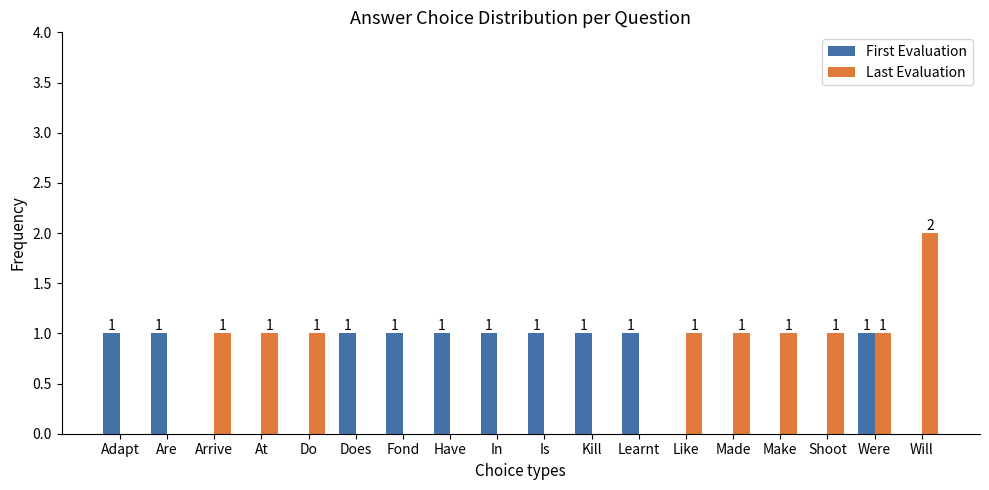

How many Last Evaluation values are between 0 and 1?

17